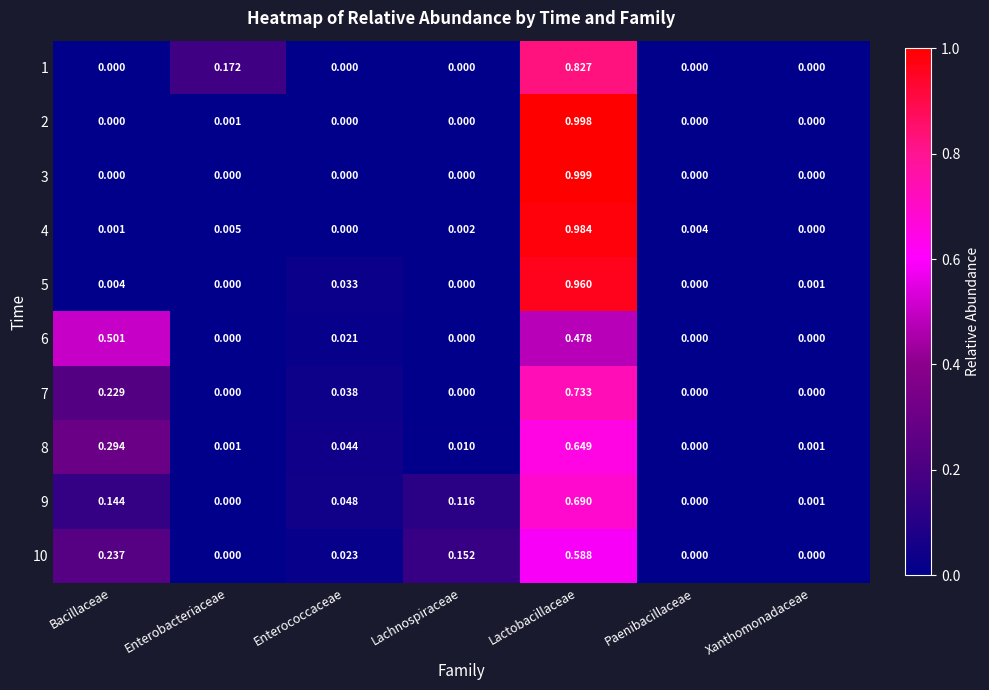

Which category has the highest value in the 9 series?

Lactobacillaceae